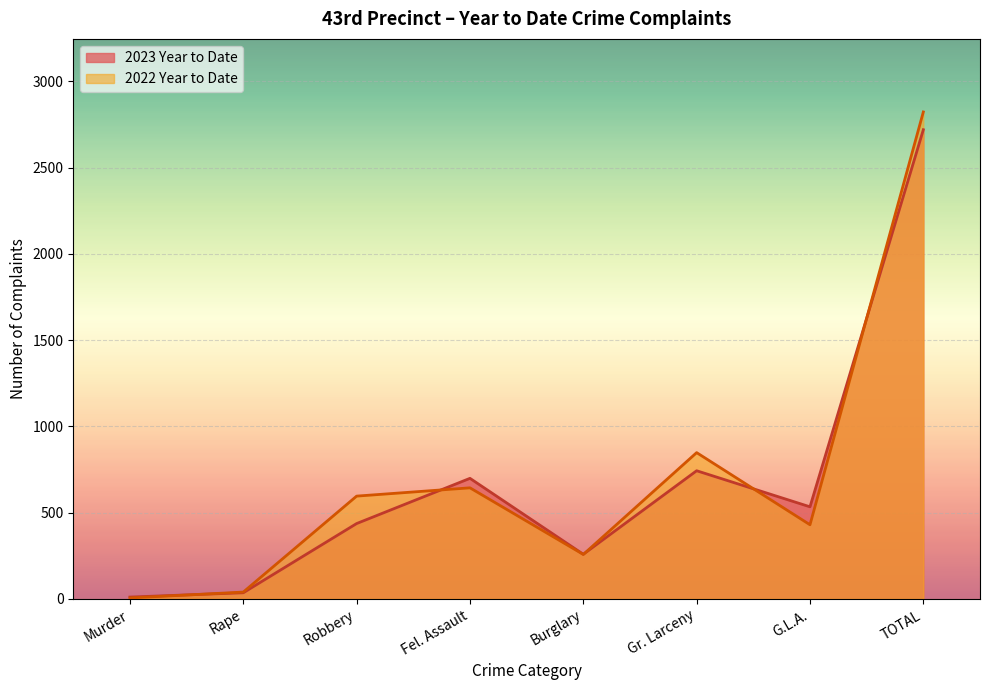

Which series has the largest total across all categories?

2022 Year to Date